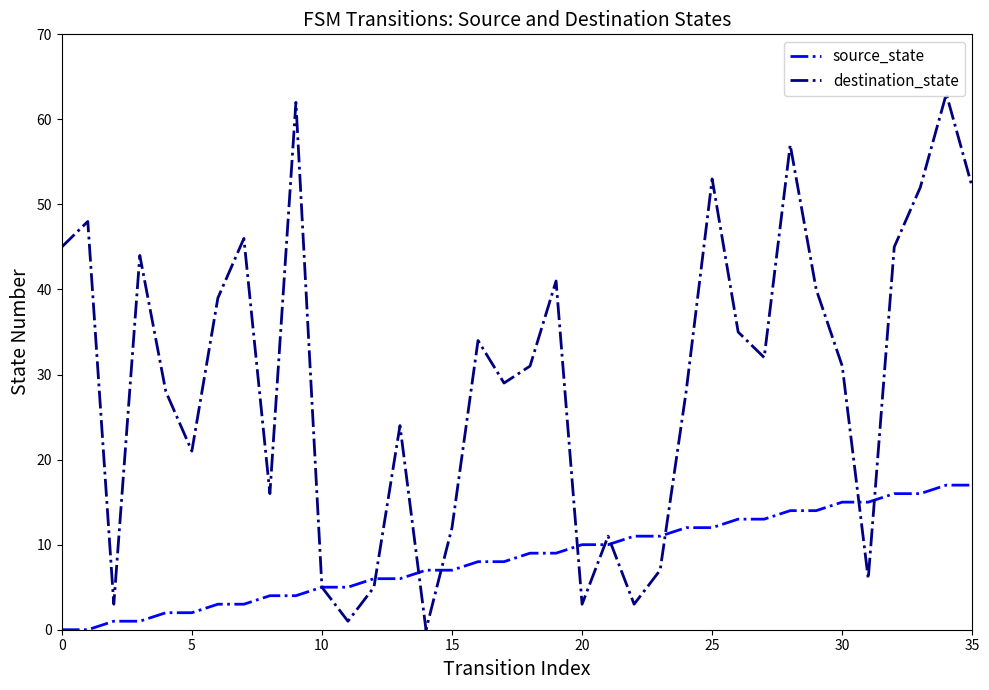

Which series has the largest range (max minus min)?

destination_state